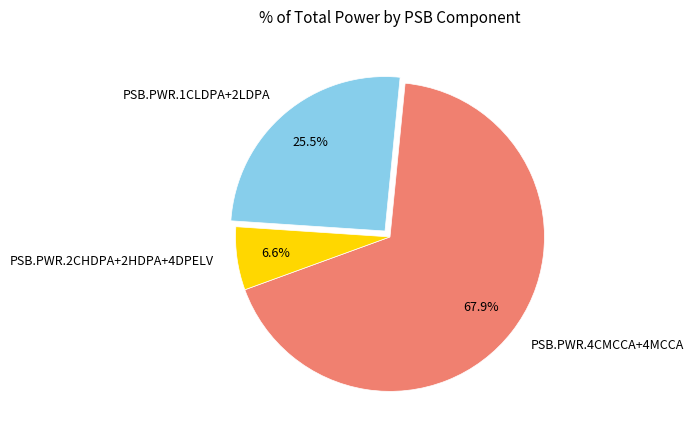

Rank the categories by value from lowest to highest.

PSB.PWR.2CHDPA+2HDPA+4DPELV, PSB.PWR.1CLDPA+2LDPA, PSB.PWR.4CMCCA+4MCCA